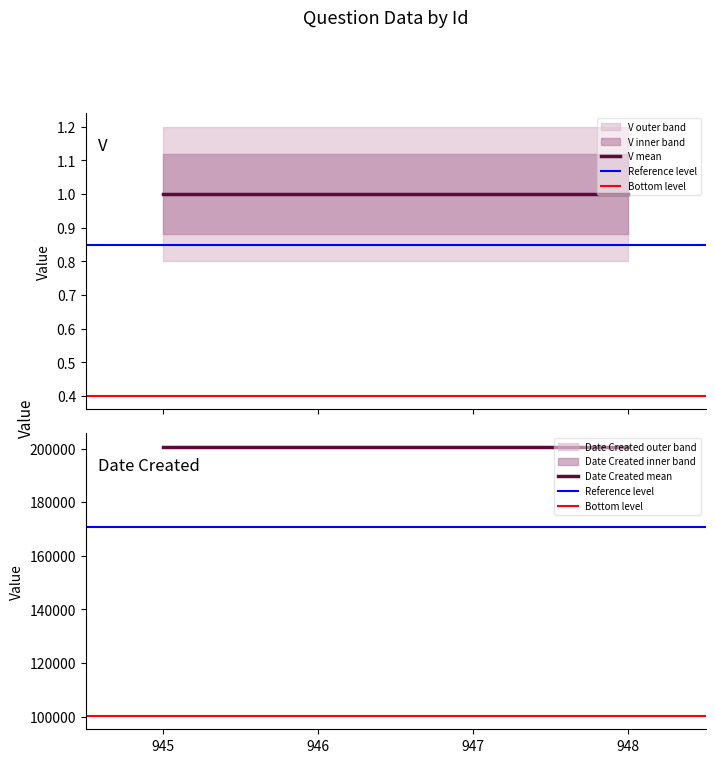

What is the total value across all series at 947?

200729